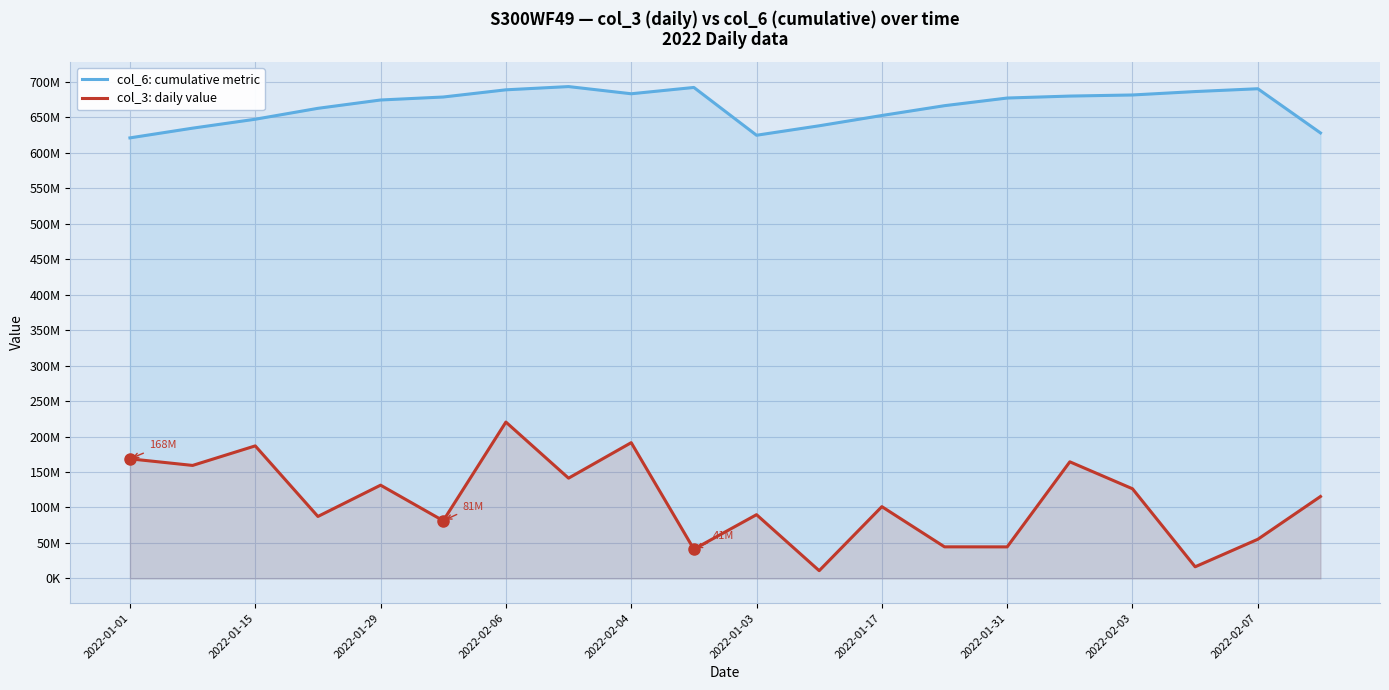

At which label is col_3: daily value closest to 115672108?

19